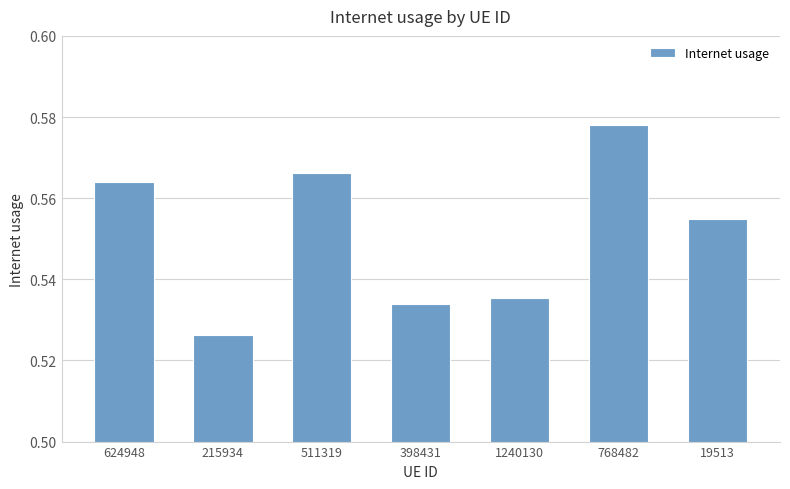

What position from the right is 624948?

7